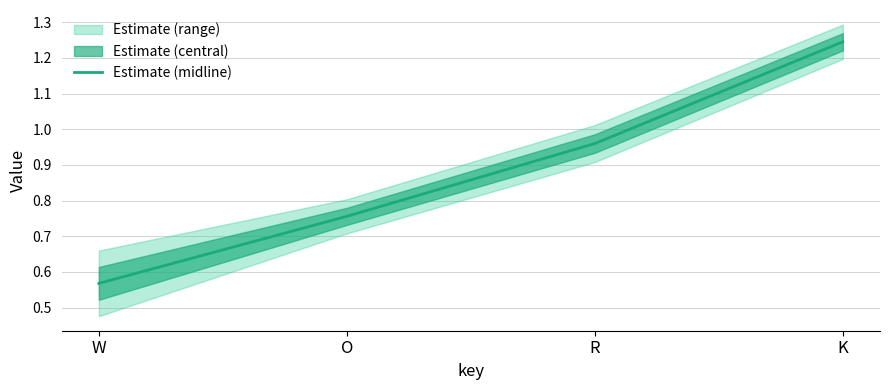

What is the sum of the values at K and R?

2.2